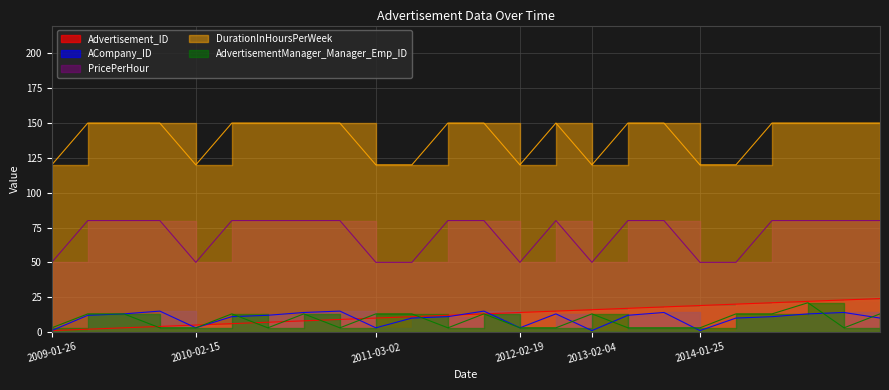

Which series has the widest spread of values?

PricePerHour